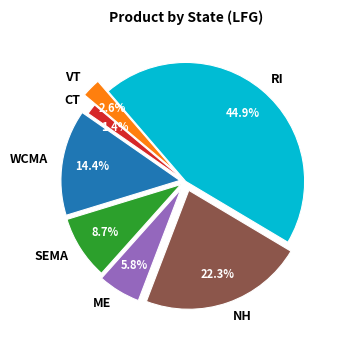

Is it true that RI is 45% of the pie?

True